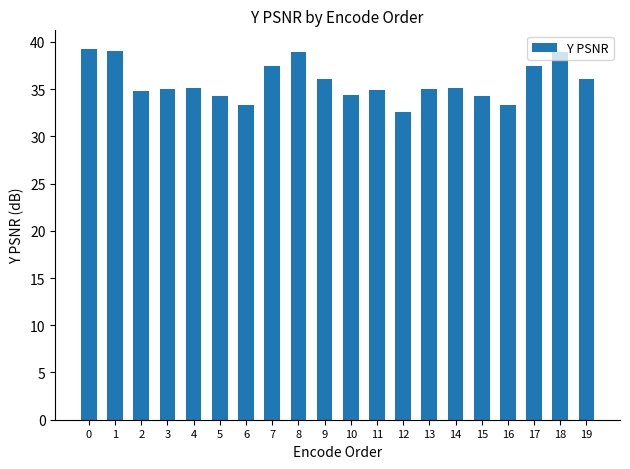

Count the number of categories in the chart.

20